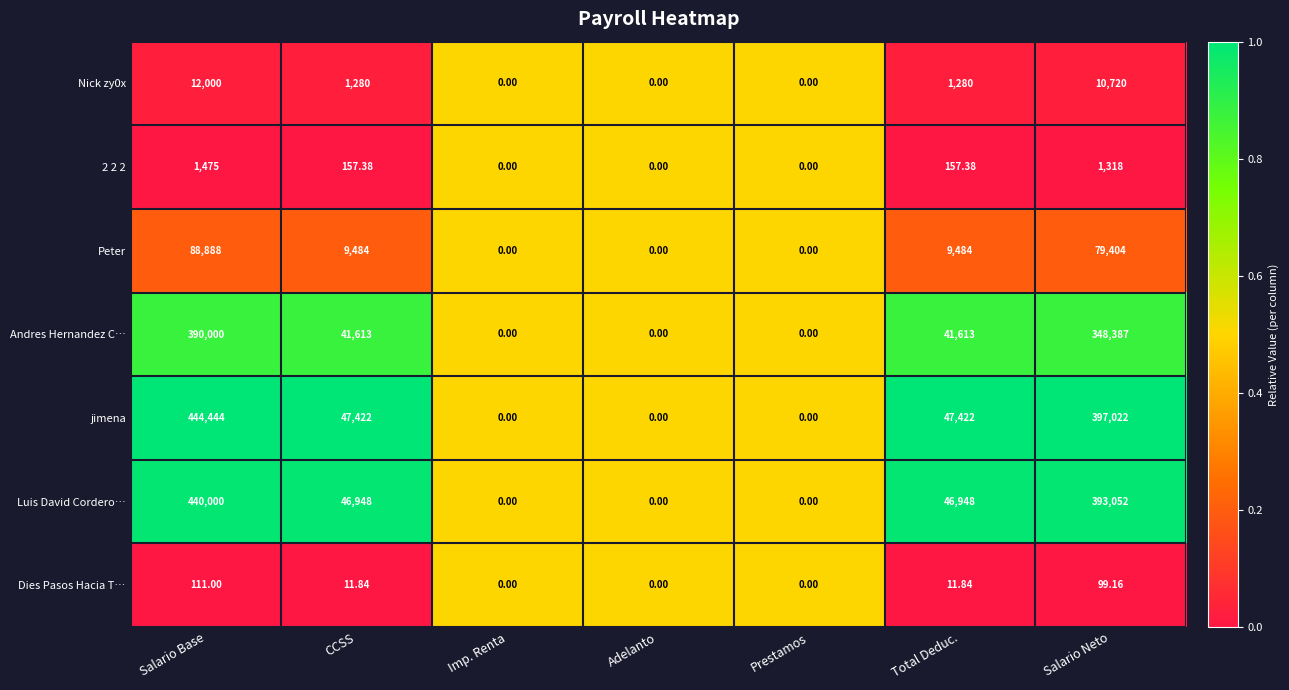

At which label does Luis David Cordero… first exceed 46948?

Salario Base